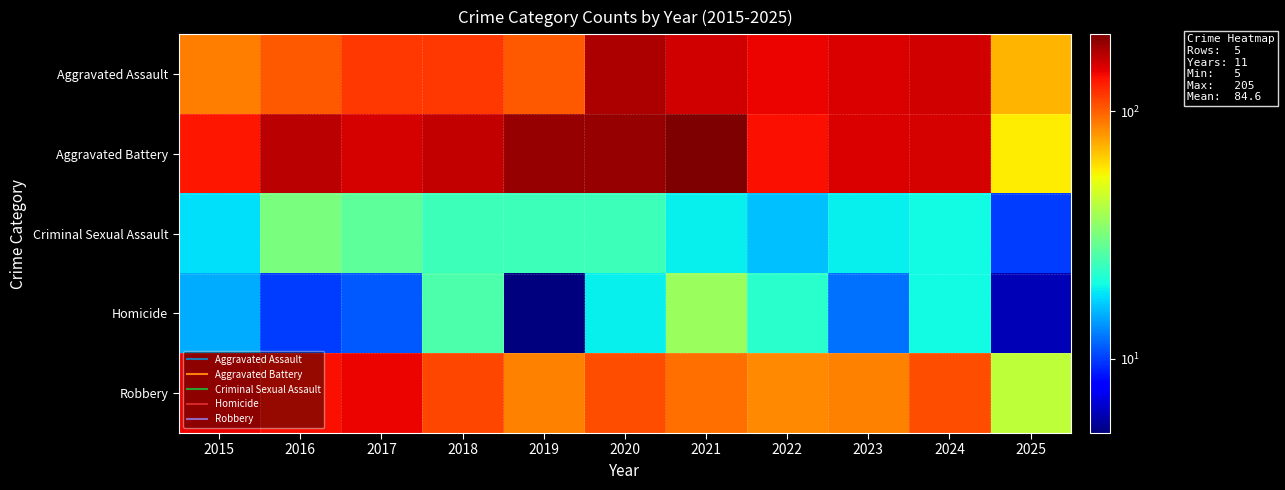

List the series in order of their peak value, highest first.

Aggravated Battery, Aggravated Assault, Robbery, Homicide, Criminal Sexual Assault